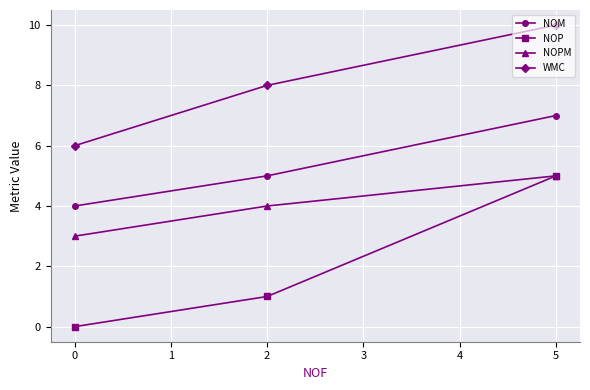

What are all the series names shown in the legend?

NOM, NOP, NOPM, WMC